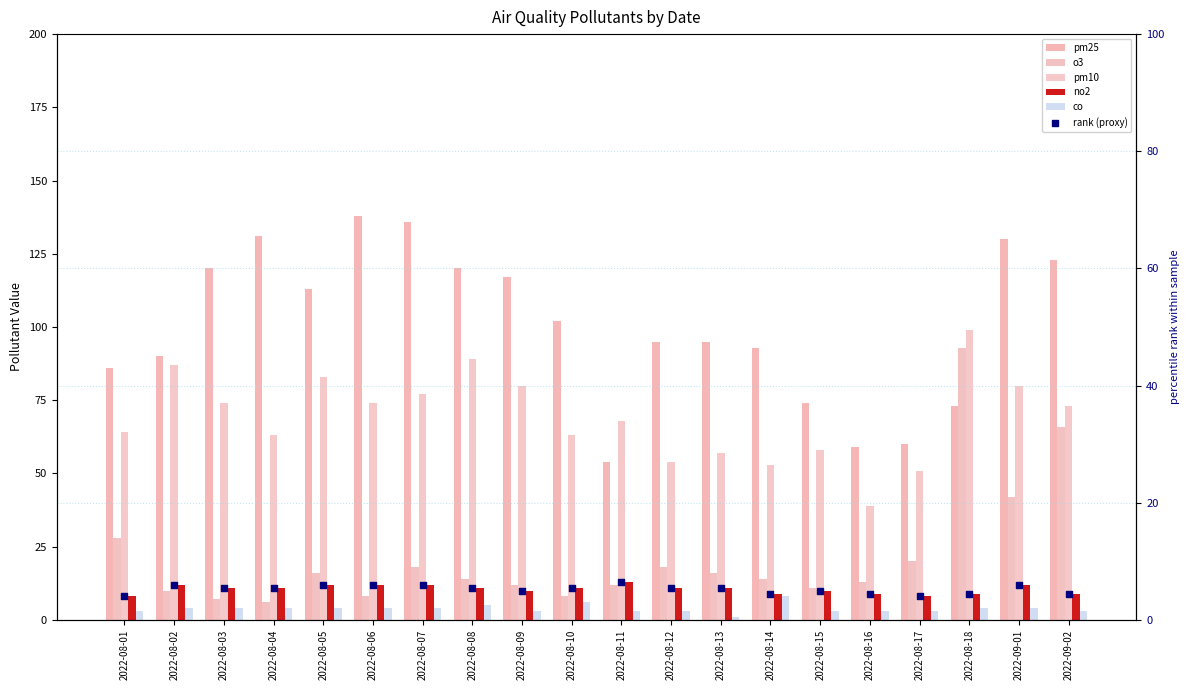

Which series has the largest Y range (max minus min)?

o3